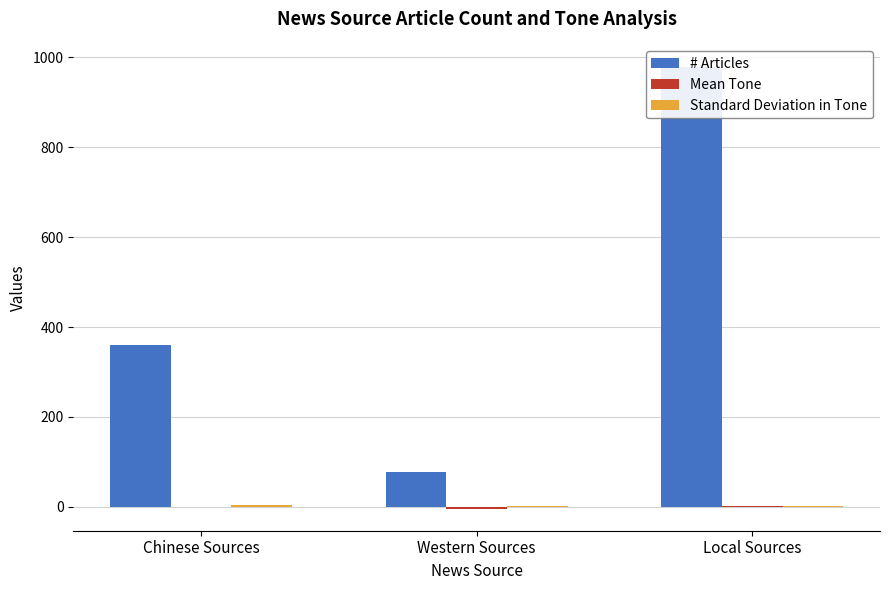

At which label does # Articles first exceed 361?

Local Sources